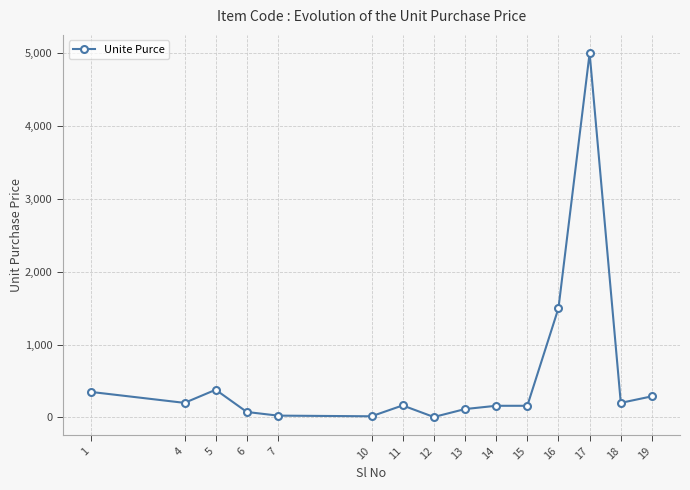

Does the chart have visible grid lines?

Yes